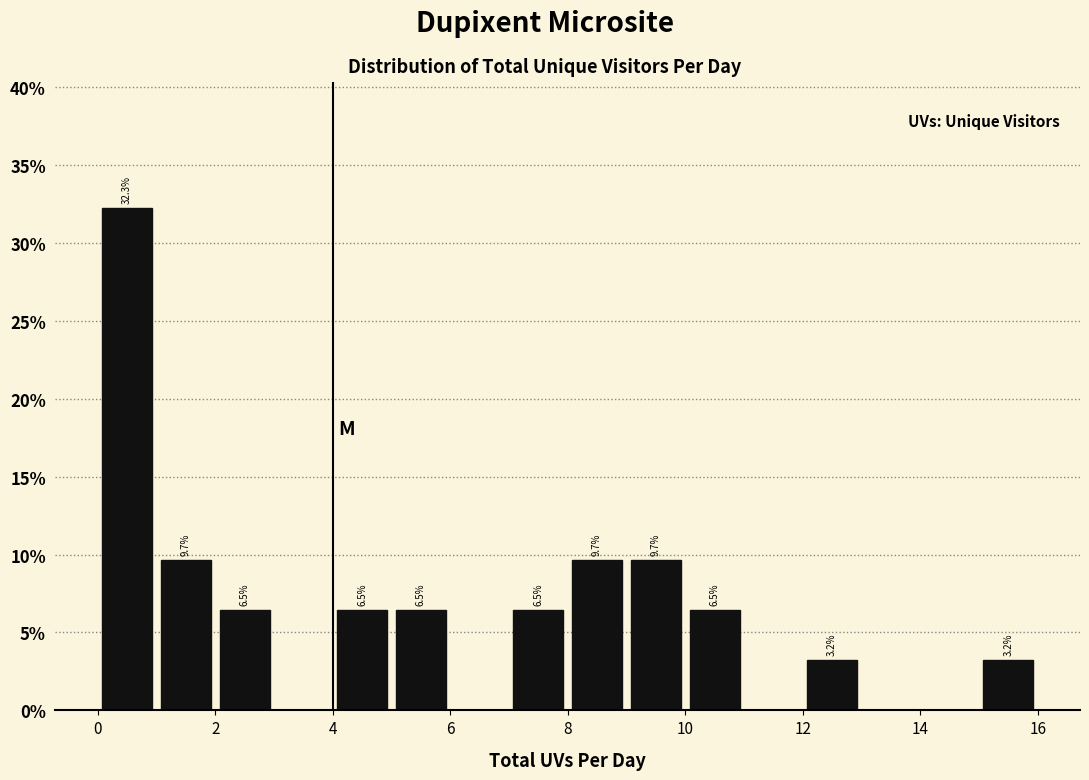

Over which range of the x-axis is the bar tallest?

0 to 1